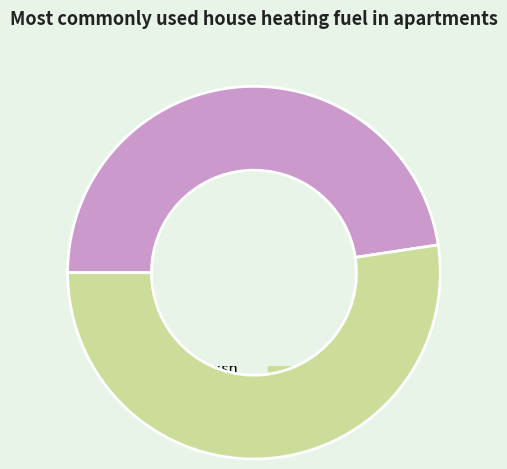

Is saksh the majority of the pie?

No